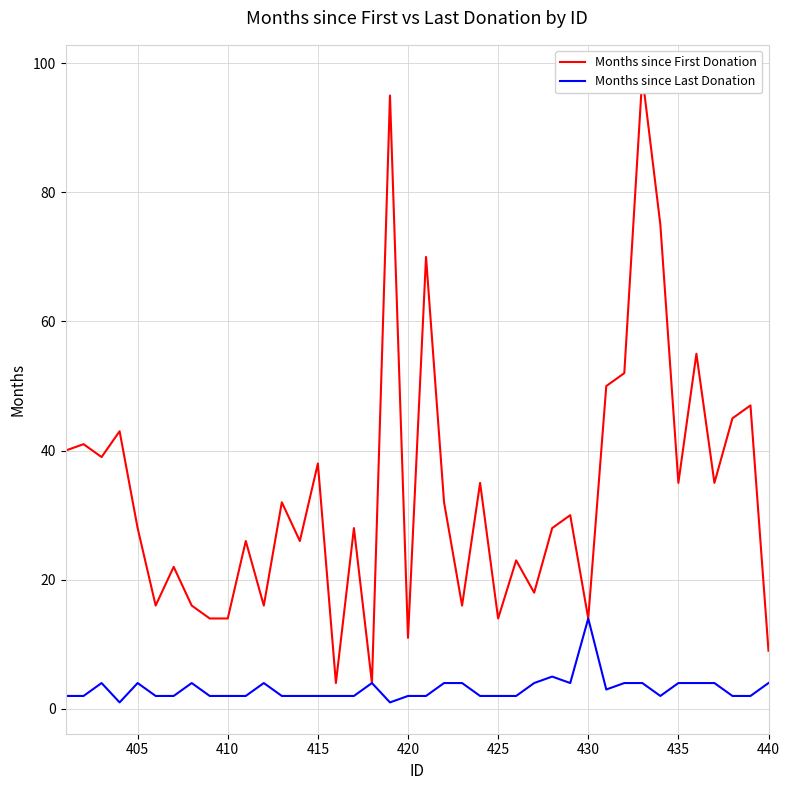

Which category has the highest value in the Months since Last Donation series?

430